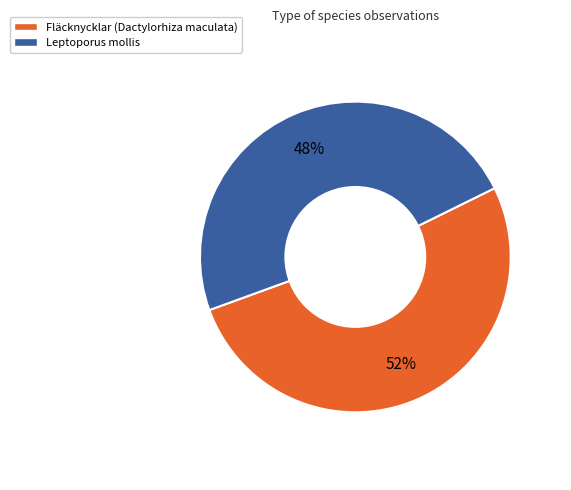

To the nearest percent, what is the average slice percentage?

50%